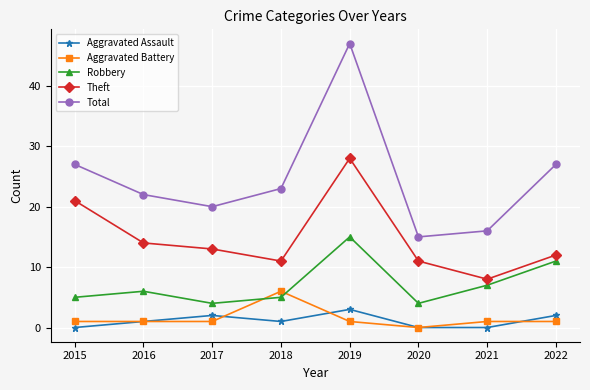

Which series changed the most between 2015 and 2017?

Theft